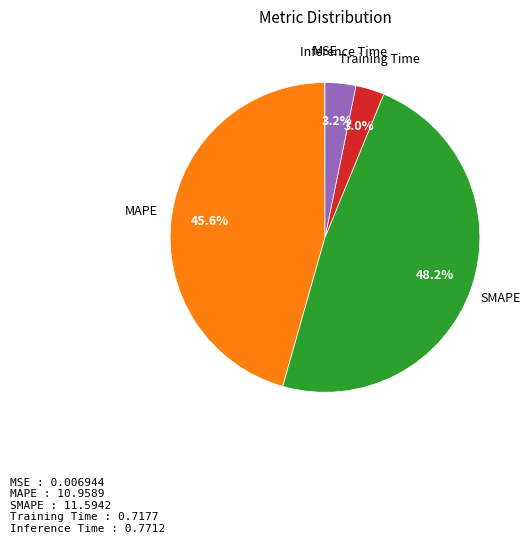

Which slice is the largest?

SMAPE